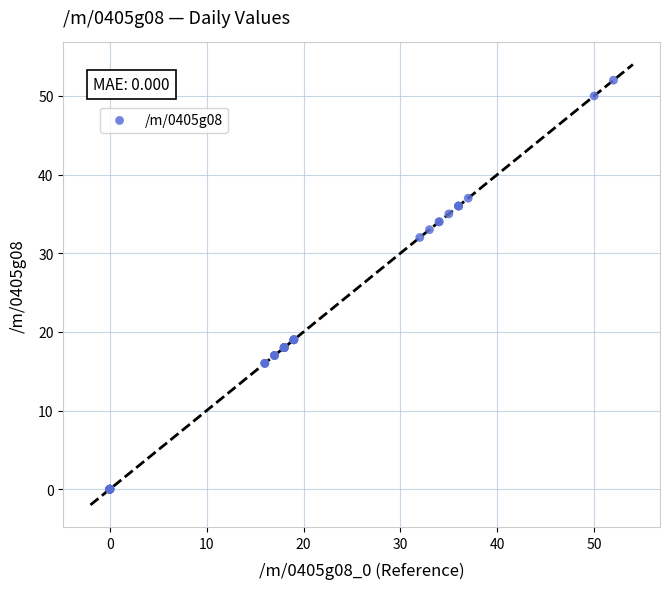

What Y value in the scatter plot is closest to 26?

32